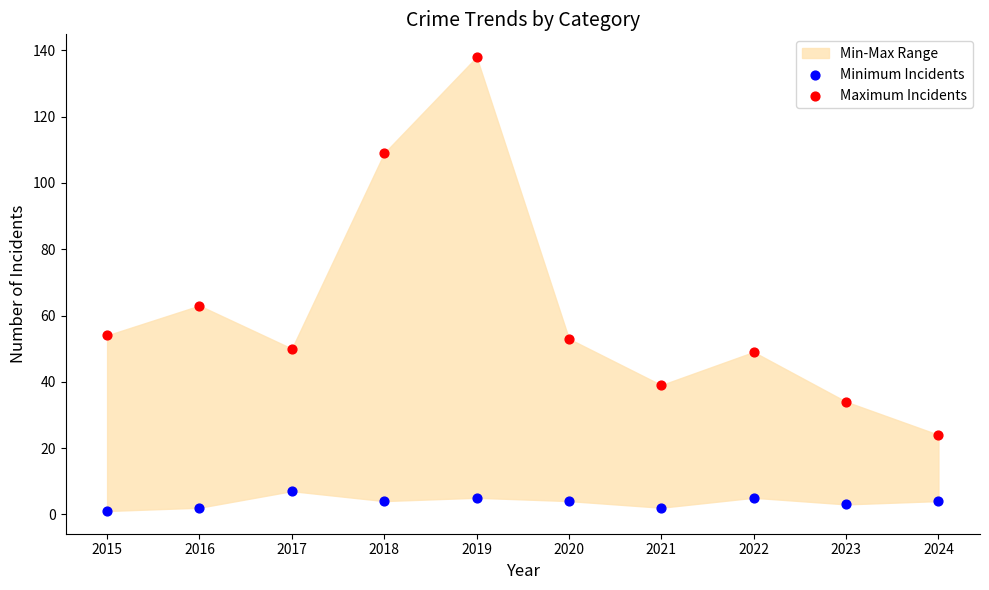

Which series has the widest spread of Y values?

Maximum Incidents